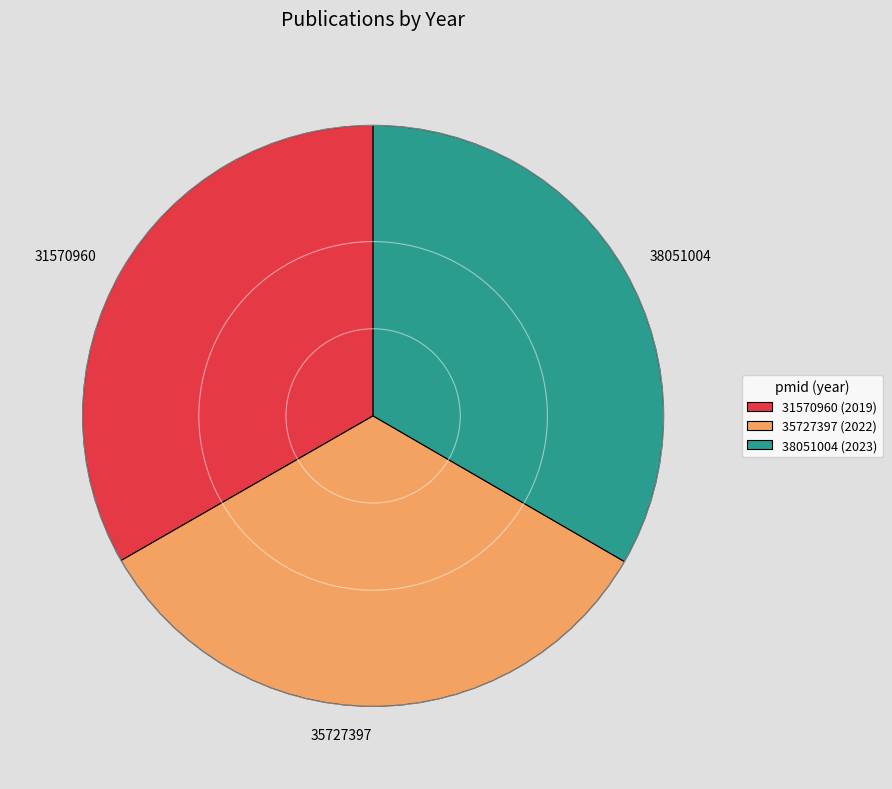

Is there a majority slice in this chart?

No